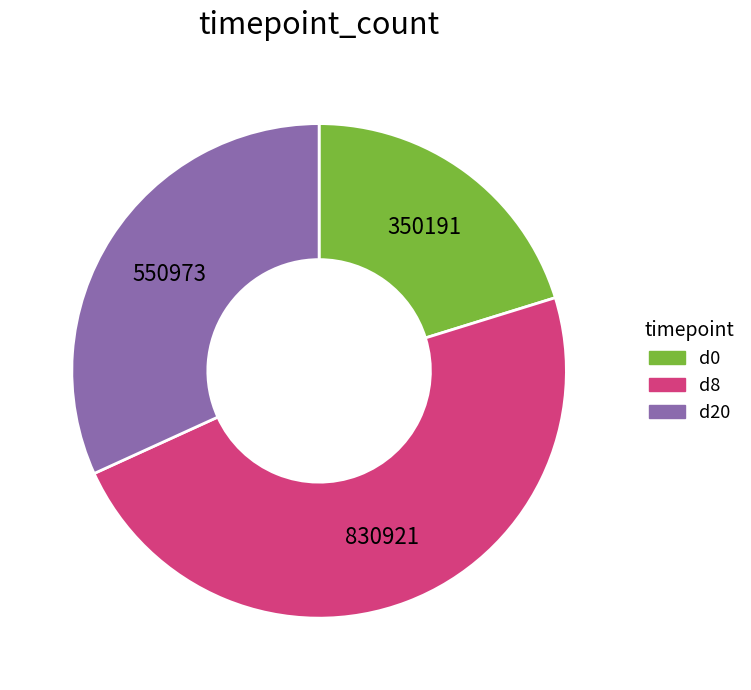

Is there a majority slice in this chart?

No